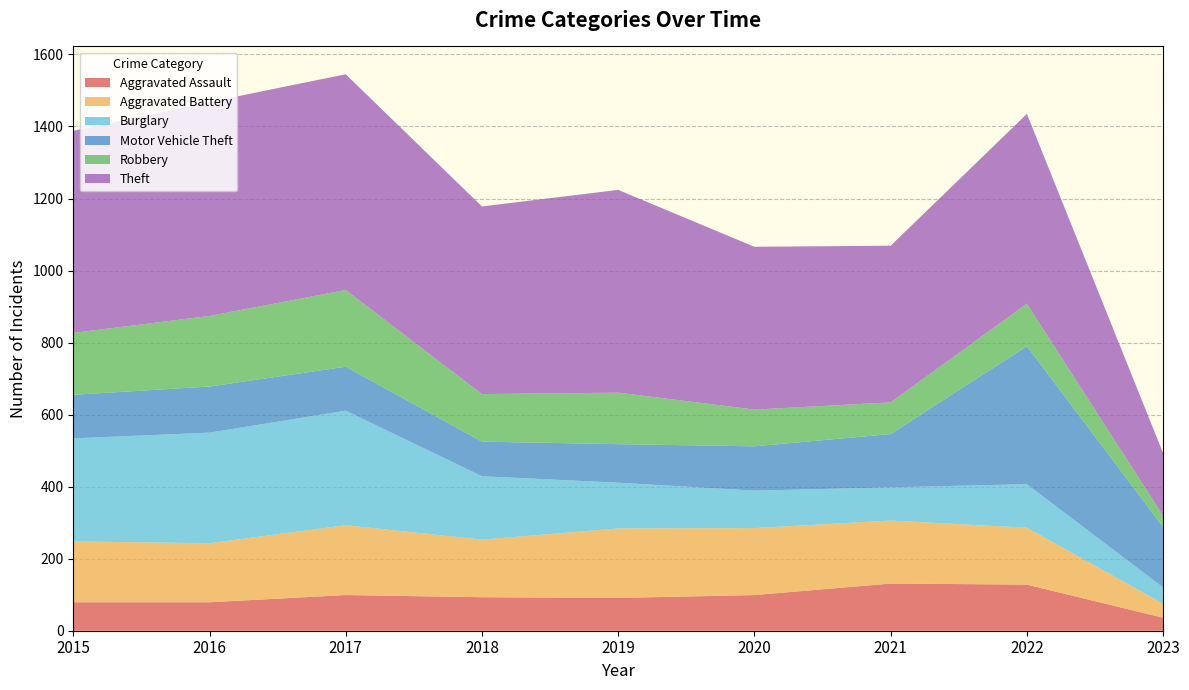

Reading left to right, what are all the values shown in this chart?

Aggravated Assault: 2015=79	2016=79	2017=99	2018=93	2019=91	2020=99	2021=131	2022=128	2023=36
Aggravated Battery: 2015=169	2016=164	2017=194	2018=160	2019=193	2020=186	2021=175	2022=158	2023=39
Burglary: 2015=286	2016=307	2017=318	2018=176	2019=127	2020=104	2021=92	2022=121	2023=45
Motor Vehicle Theft: 2015=121	2016=128	2017=122	2018=96	2019=107	2020=123	2021=148	2022=383	2023=168
Robbery: 2015=172	2016=196	2017=213	2018=132	2019=143	2020=102	2021=88	2022=118	2023=31
Theft: 2015=561	2016=594	2017=599	2018=521	2019=563	2020=452	2021=435	2022=527	2023=174